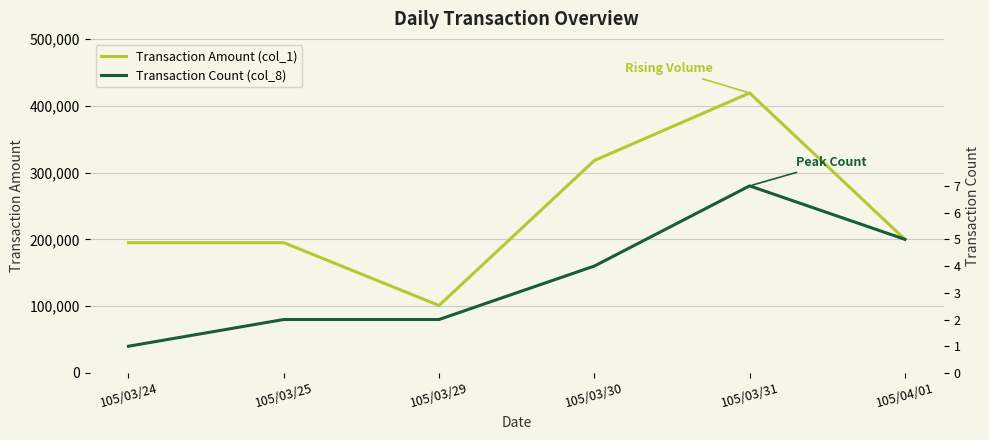

What is the difference between the second highest and minimum values in the Transaction Amount (col_1) series?

217000